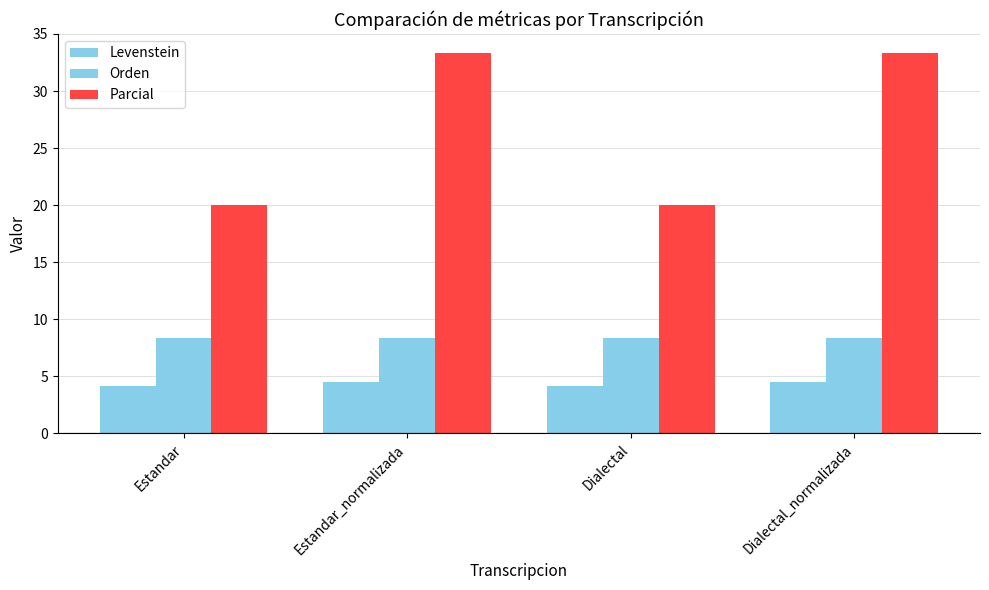

Reading left to right, list all the values displayed in this chart.

Levenstein: 4.2	4.5	4.2	4.5
Orden: 8.3	8.3	8.3	8.3
Parcial: 20.0	33.3	20.0	33.3